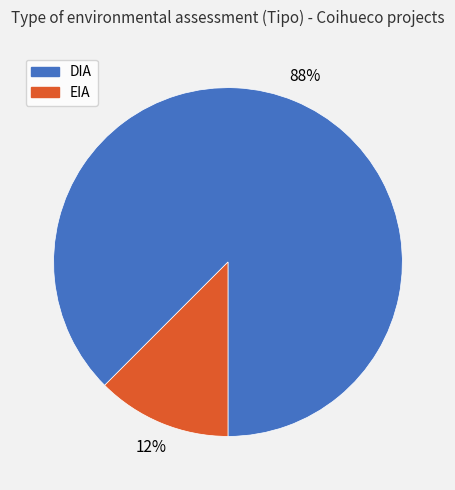

Does any single category account for the majority?

Yes